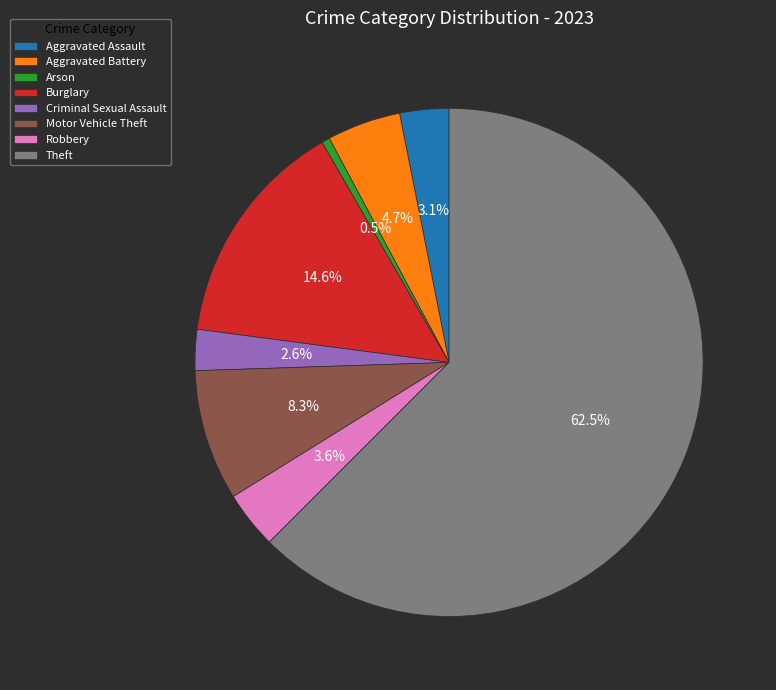

How many slices are in this pie chart?

8